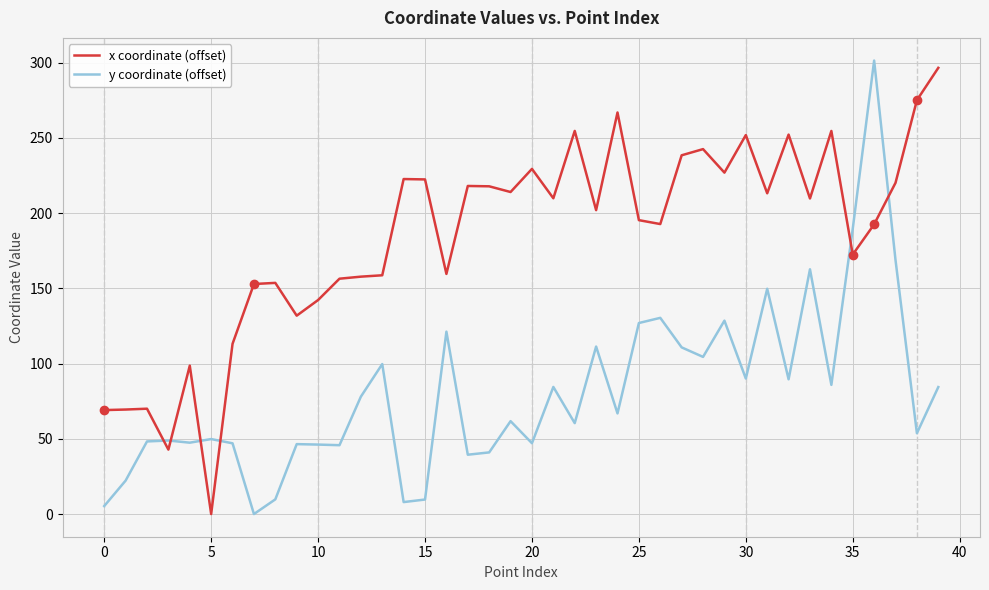

Rank the series by their average value, from highest to lowest.

x coordinate (offset), y coordinate (offset)